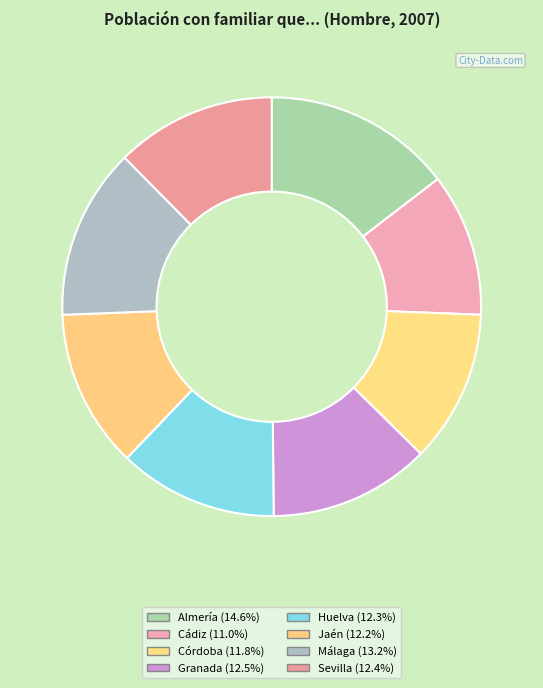

How many slices are in this pie chart?

8